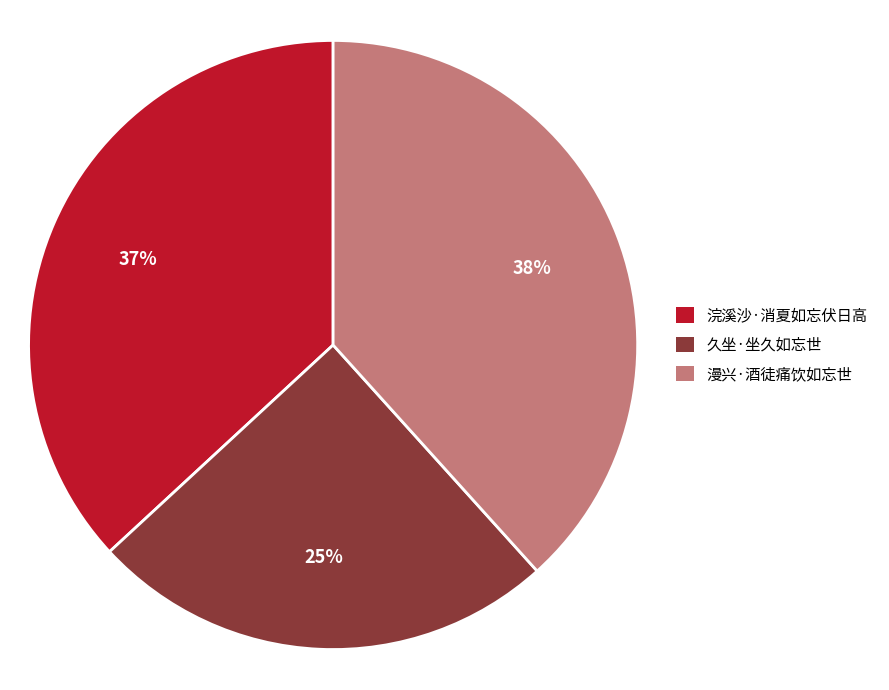

Is it true that 漫兴·酒徒痛饮如忘世 is 49% of the pie?

False